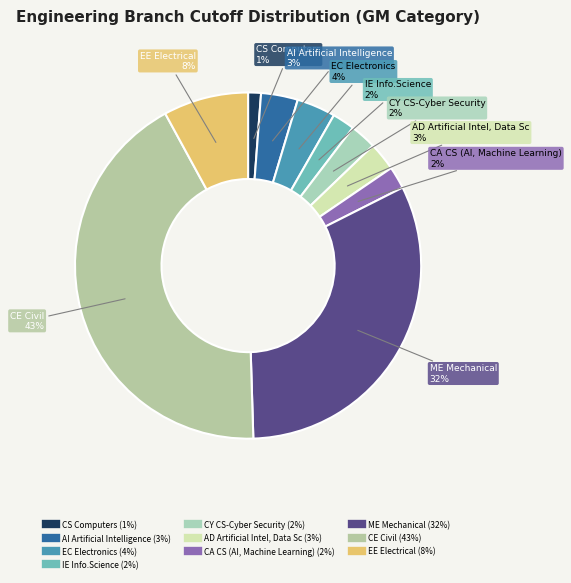

Does any single category account for the majority?

No